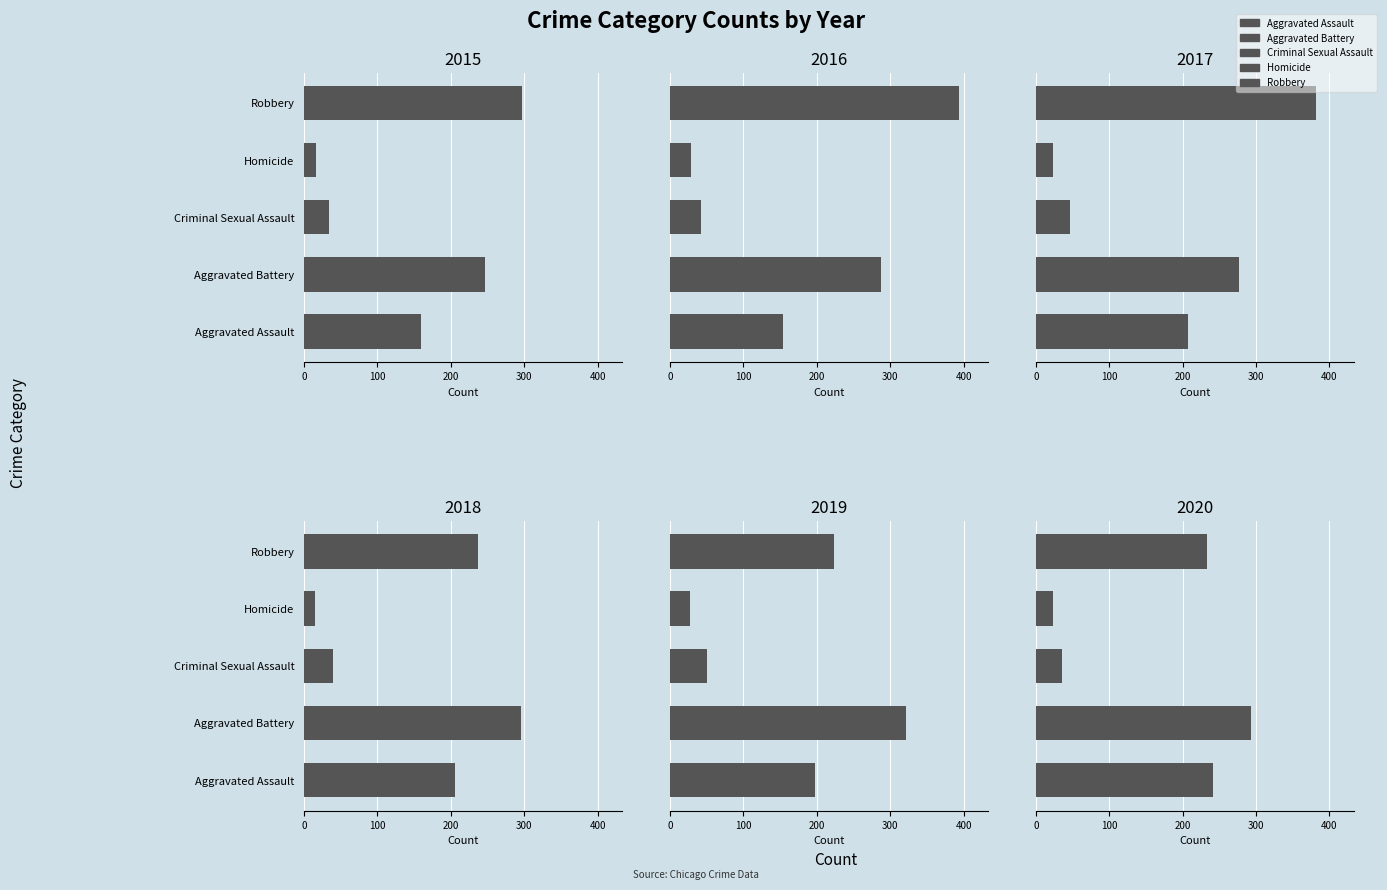

Between 6 and 8, which series saw the biggest shift?

Aggravated Battery